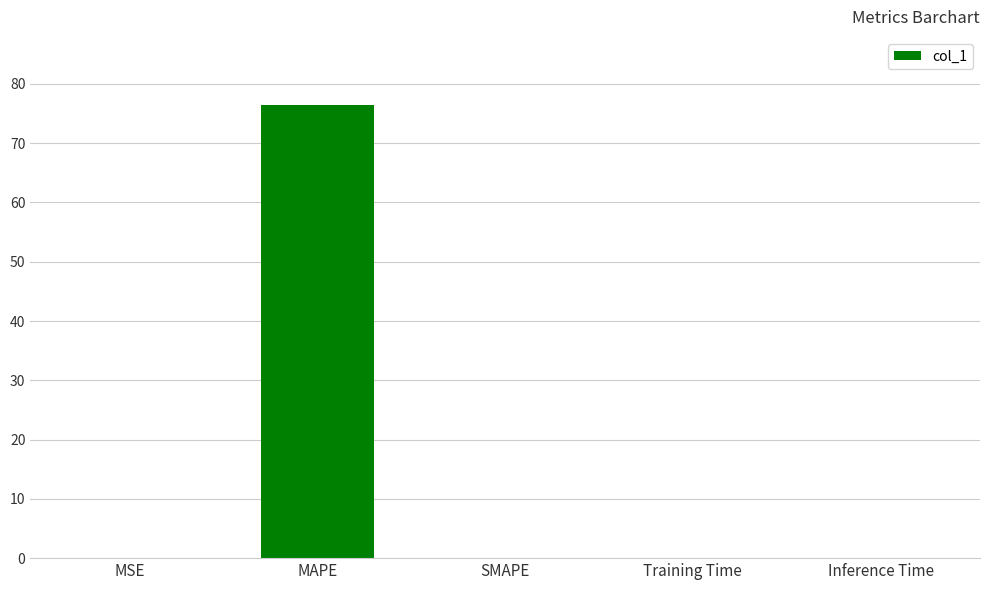

What is the maximum value shown in the chart?

76.5